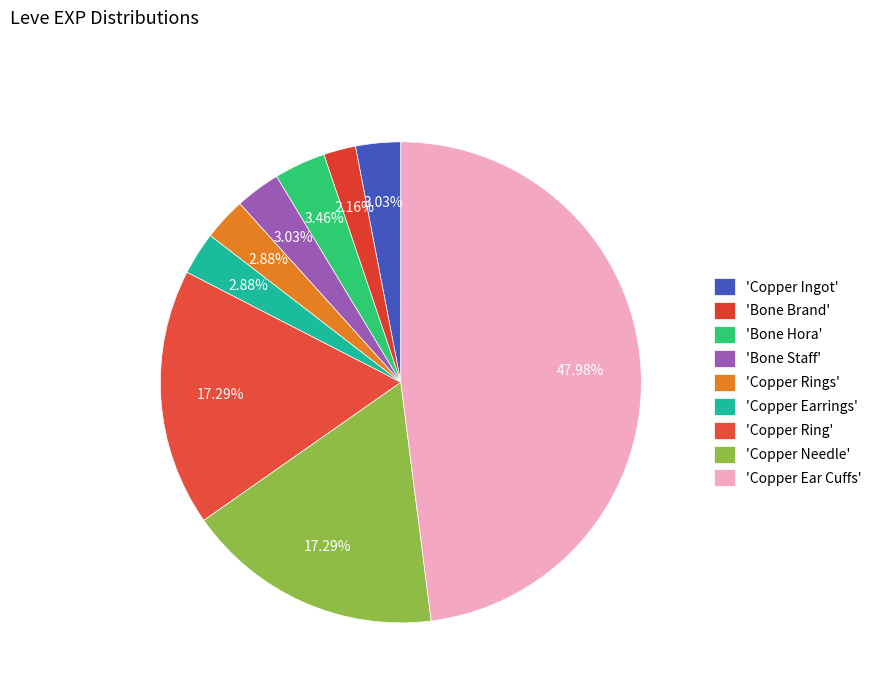

Count the number of slices in the pie.

9